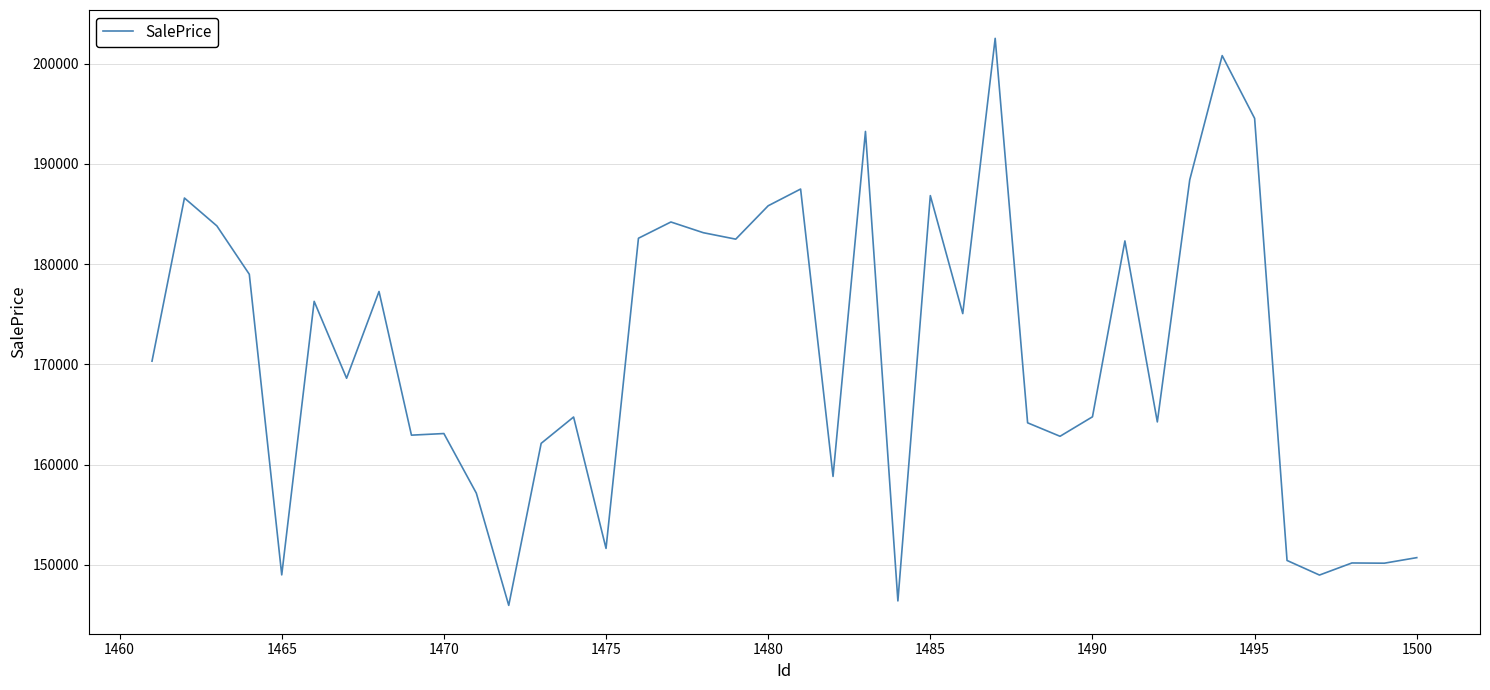

What is the minimum value shown in the chart?

145963.4